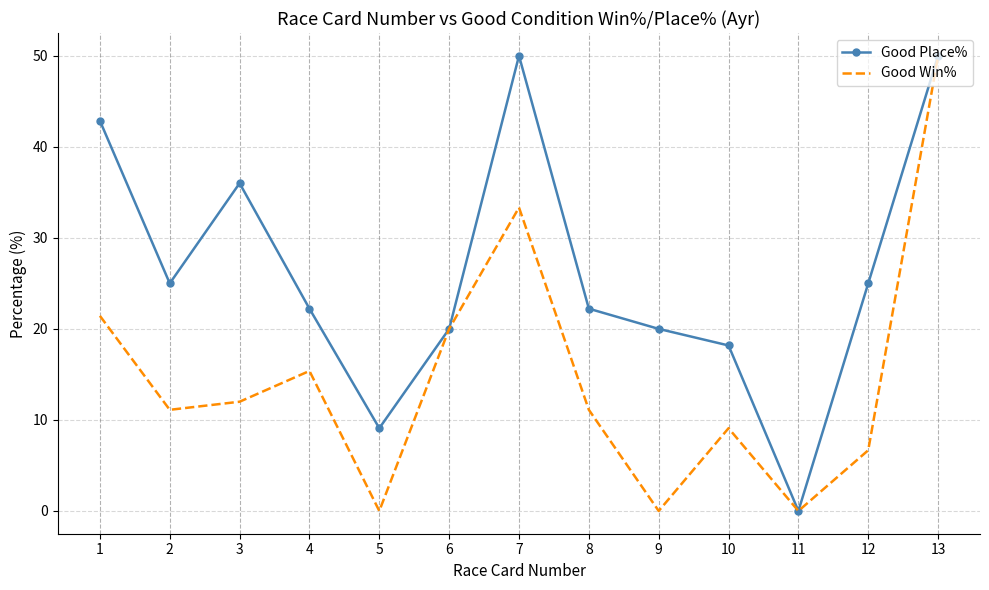

At which category does Good Place% reach its first local peak?

3